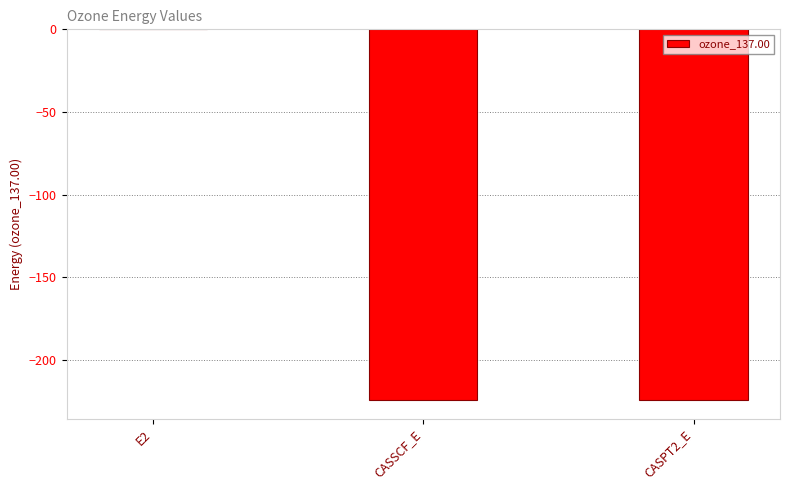

The chart shows a value of -224.3 at CASSCF_E. True or false?

True